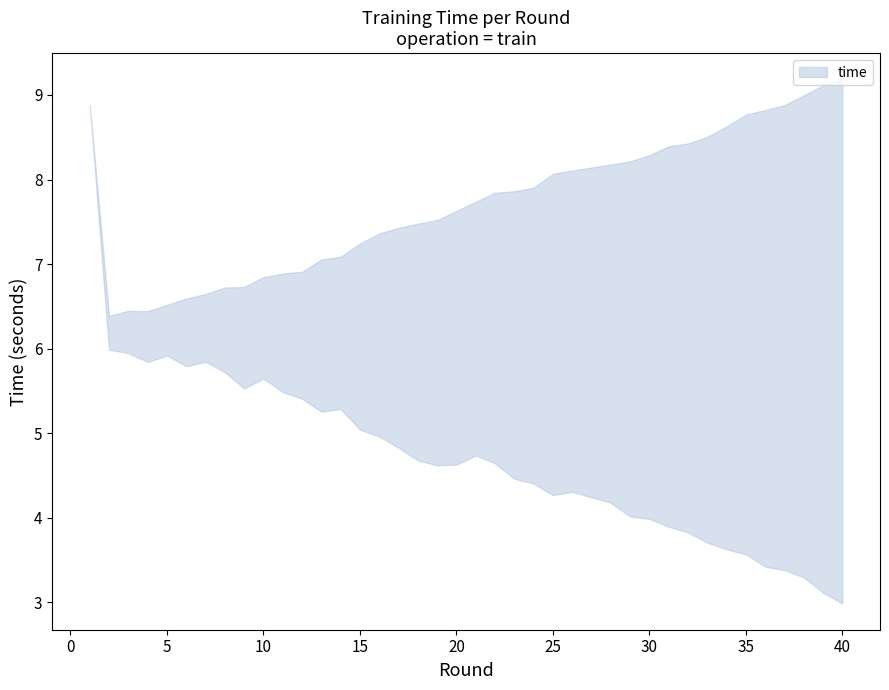

What is the difference between the lower values at 39 and 27?

1.1